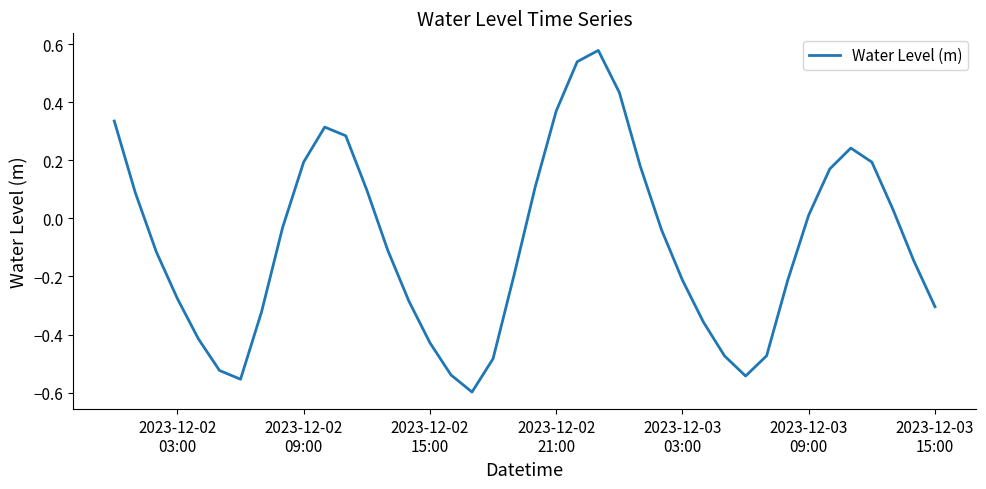

What is the difference between the maximum and minimum values?

1.2